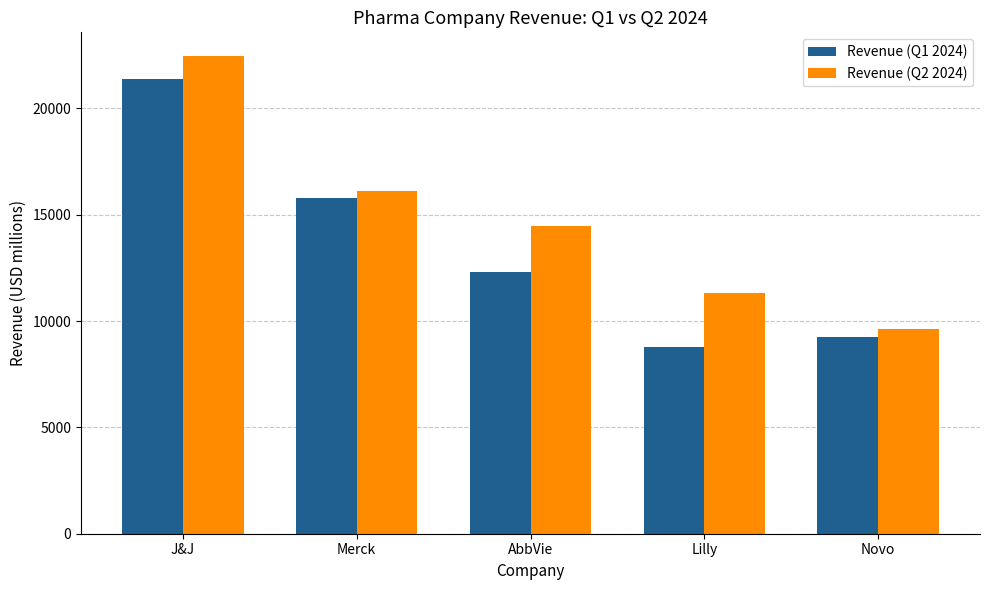

What is the minimum value shown in the chart?

8768.0